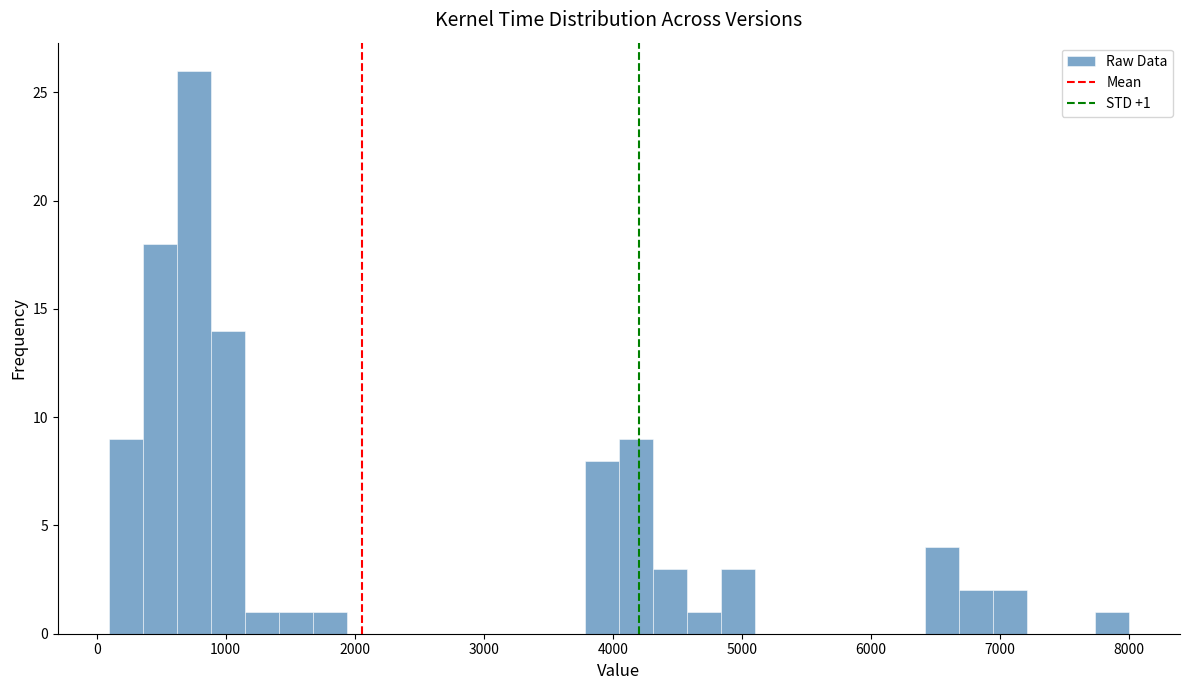

Read against the x-axis, roughly where is the centre of the tallest bar?

800